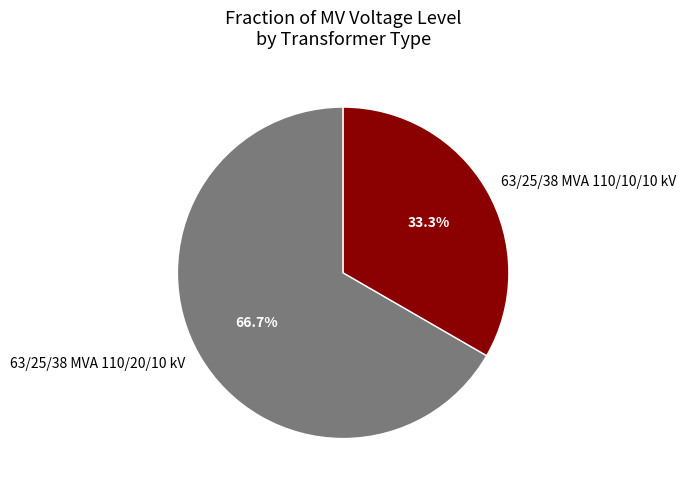

To the nearest percent, what is the combined percentage of 63/25/38 MVA 110/10/10 kV and 63/25/38 MVA 110/20/10 kV?

100%